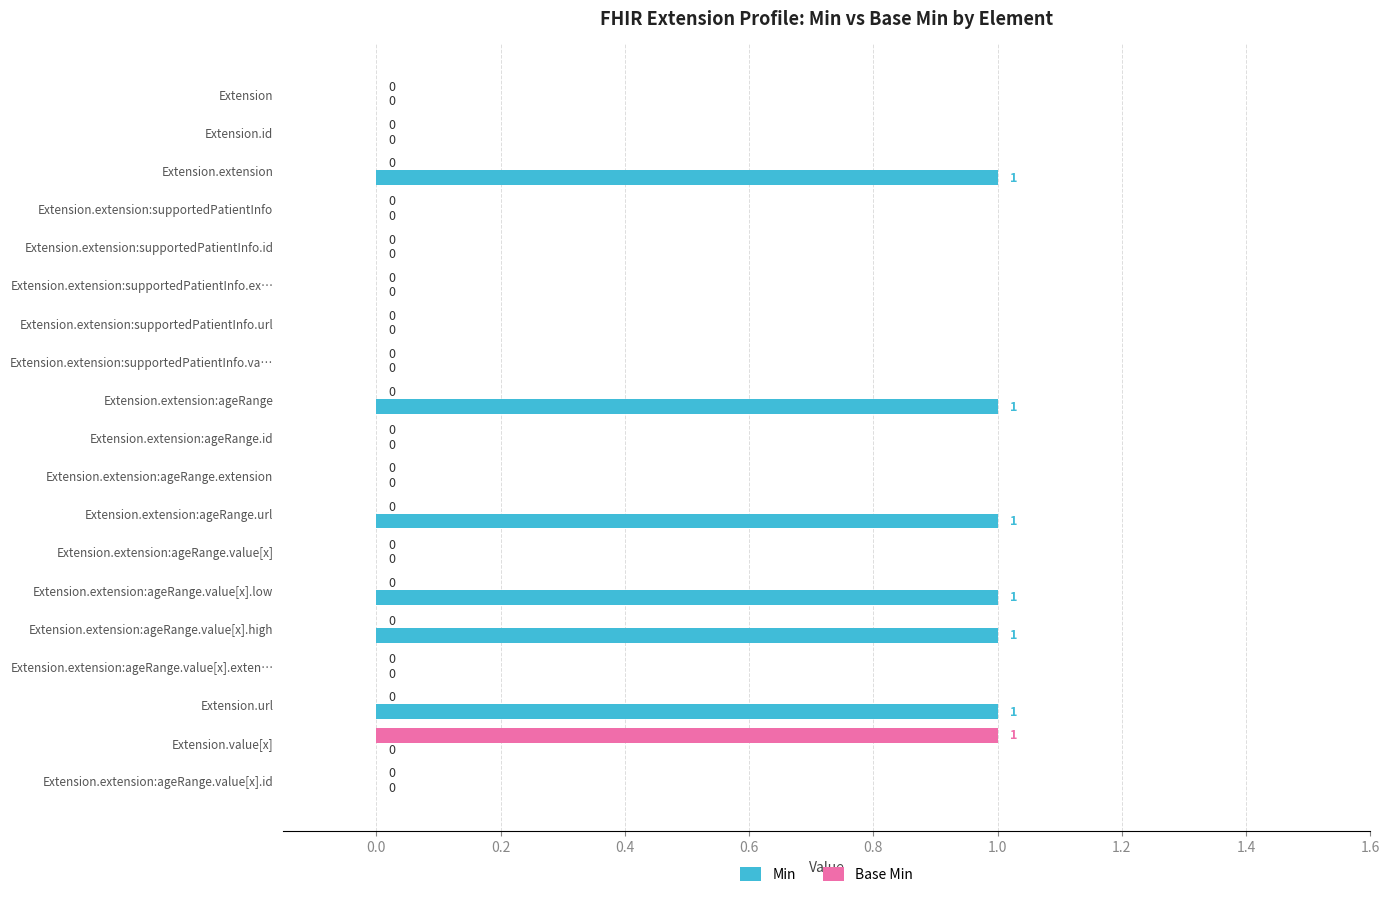

How many Min values are between 0 and 1?

19